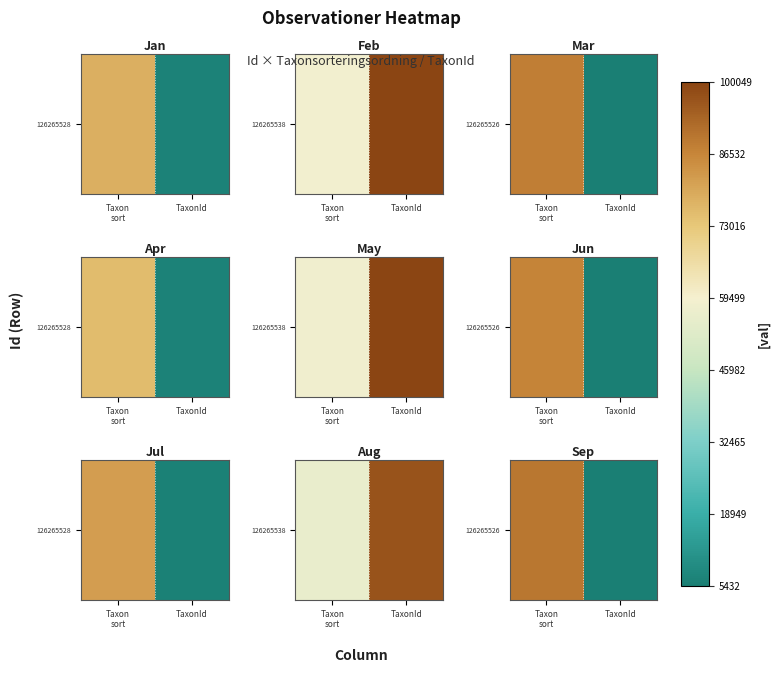

How many categories are shown in the chart?

2